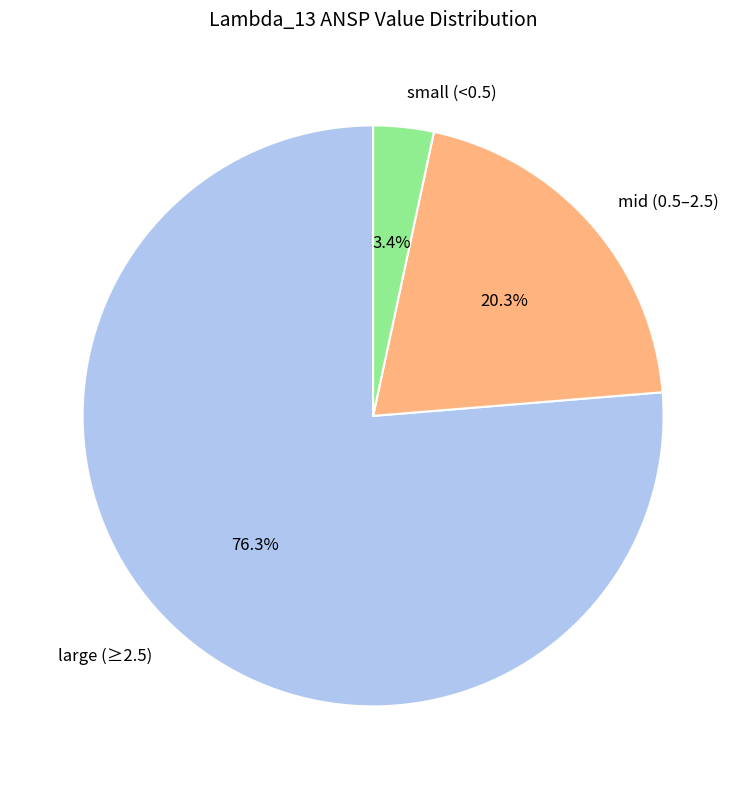

To the nearest percent, what is the difference between the largest and smallest slice percentages?

73%